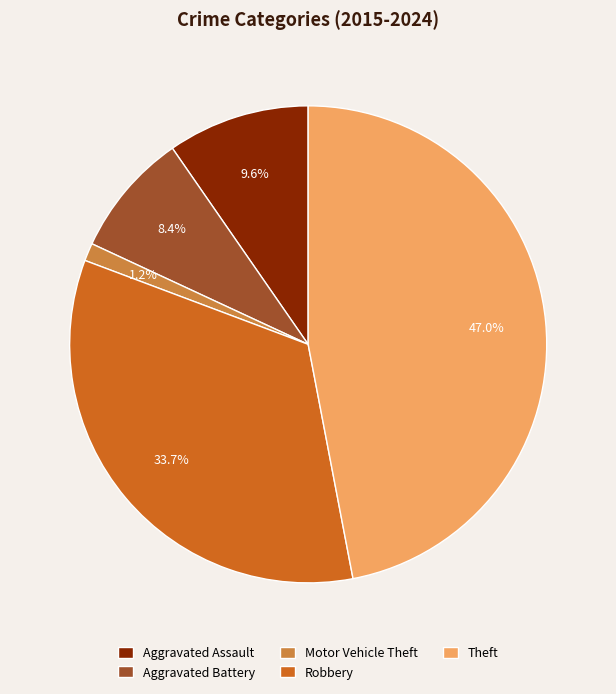

Which slice is the largest?

Theft